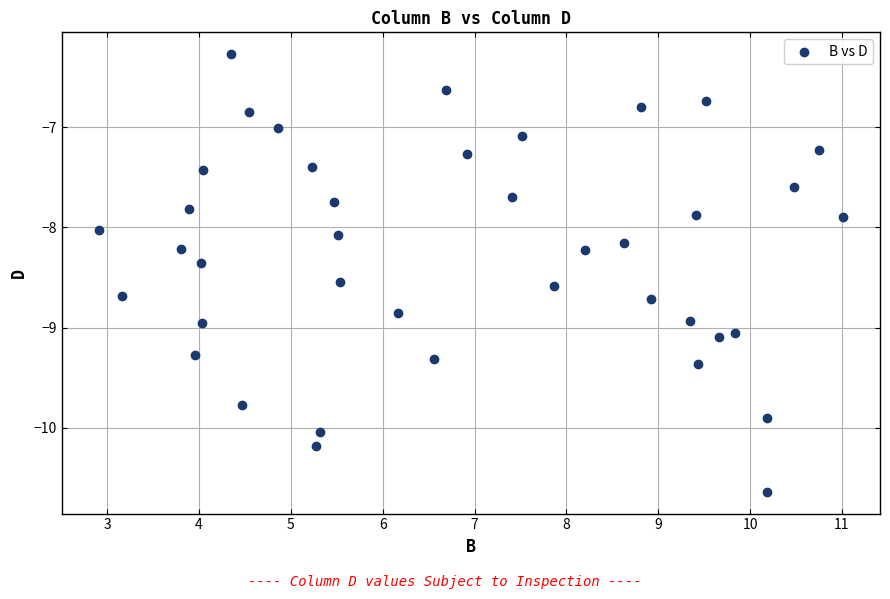

What is the range of X values (max minus min)?

8.1